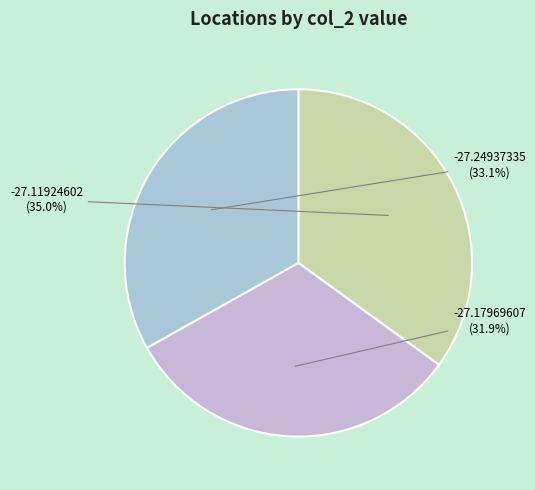

How much of the chart is everything except -27.17969607?

68.1%